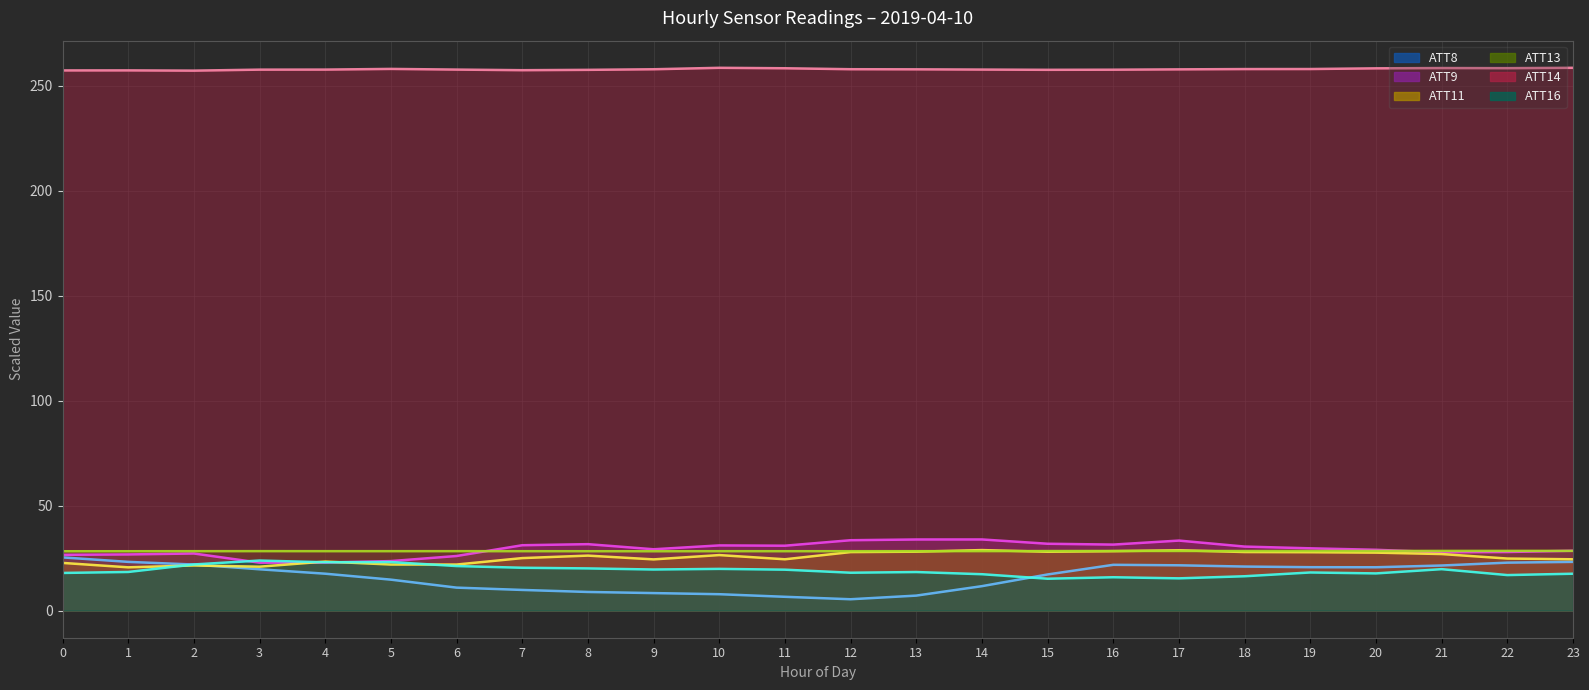

True or false: ATT13 and ATT16 intersect in this chart.

False